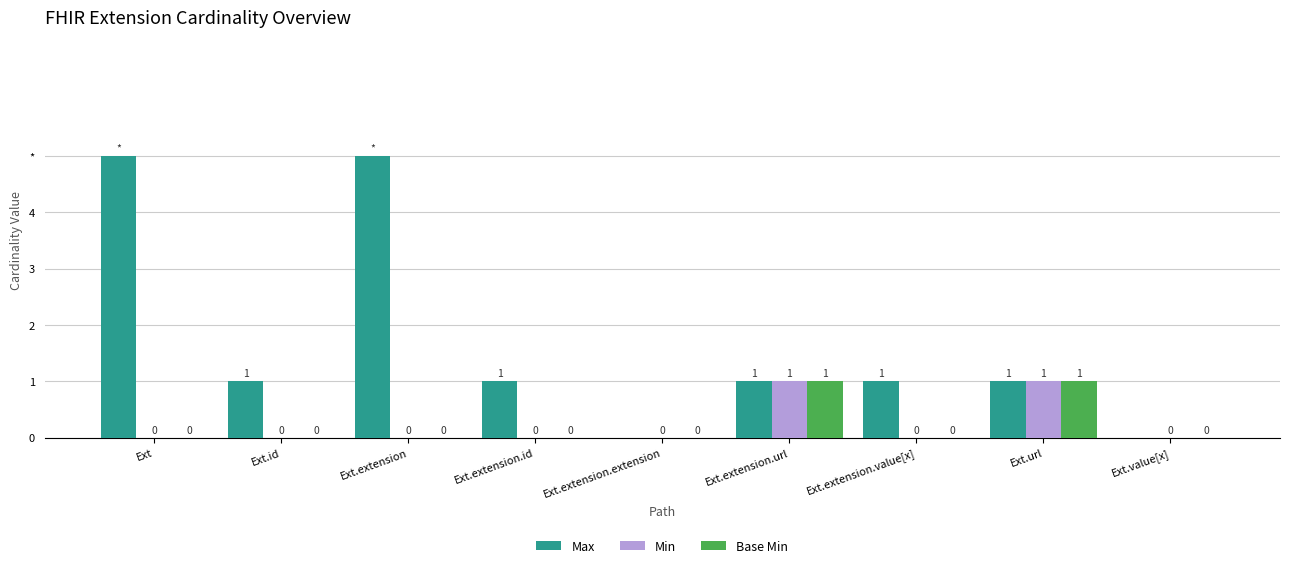

Rank the series by their maximum value, from lowest to highest.

Min, Base Min, Max